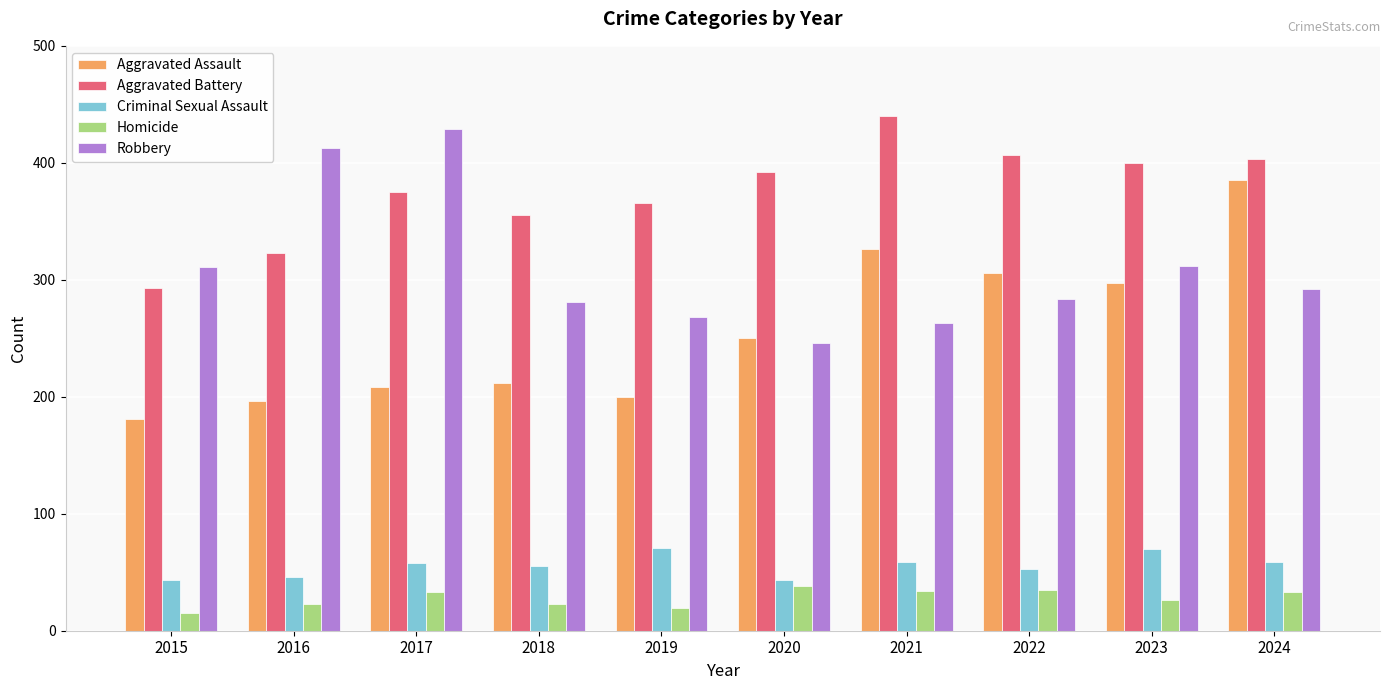

At how many categories does at least one series exceed 324?

9